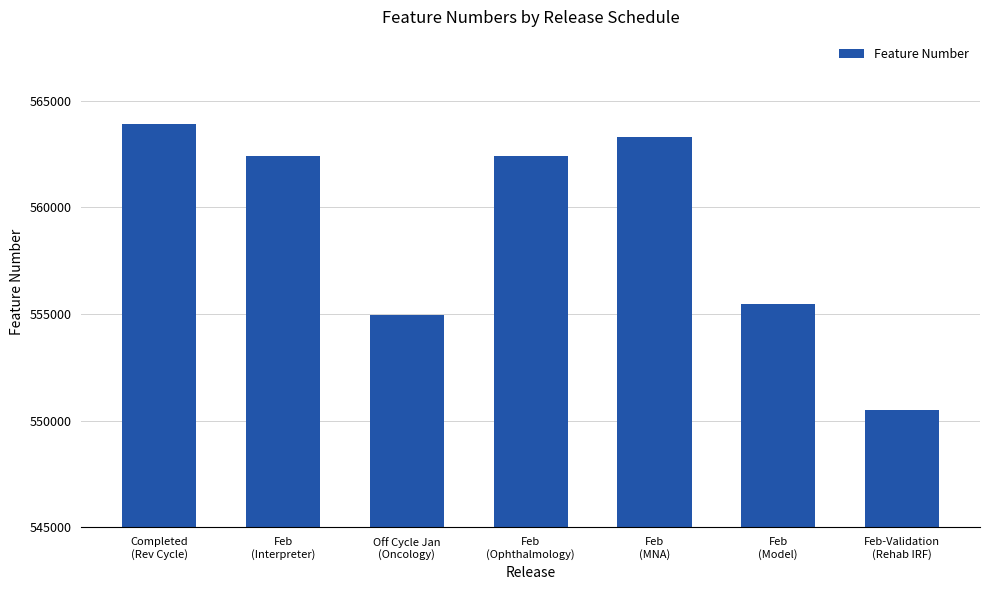

What is the minimum value shown in the chart?

550503